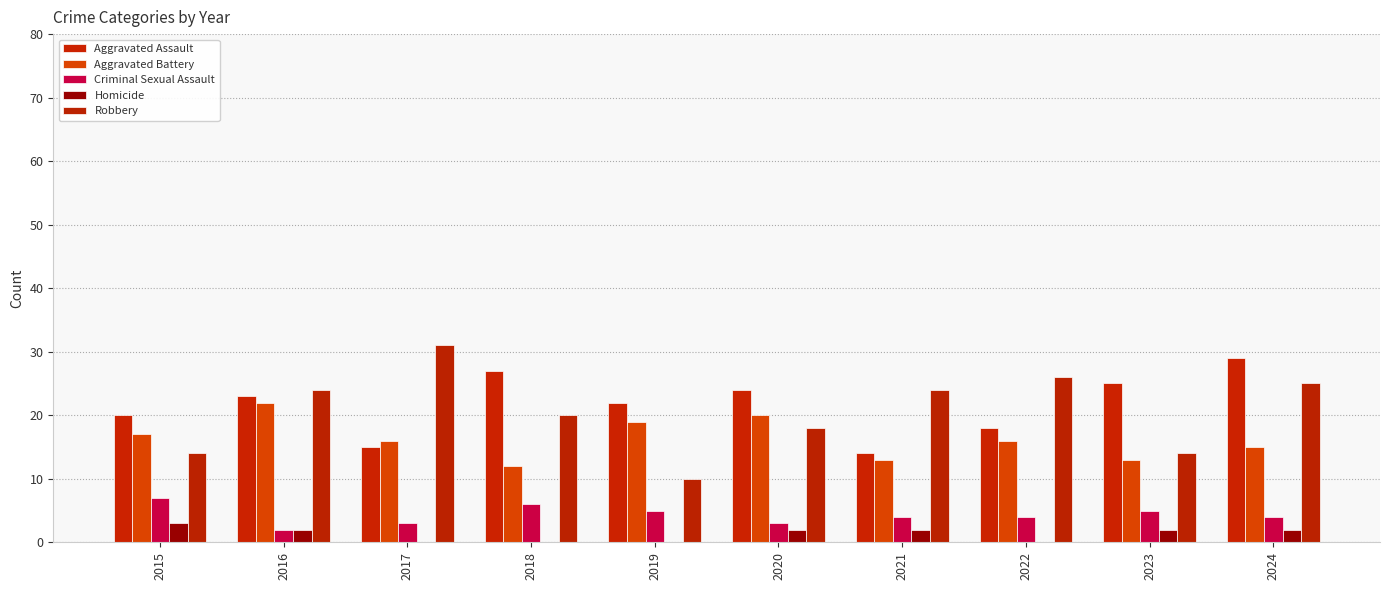

What is the difference between the second highest and second lowest values in the Aggravated Battery series?

7